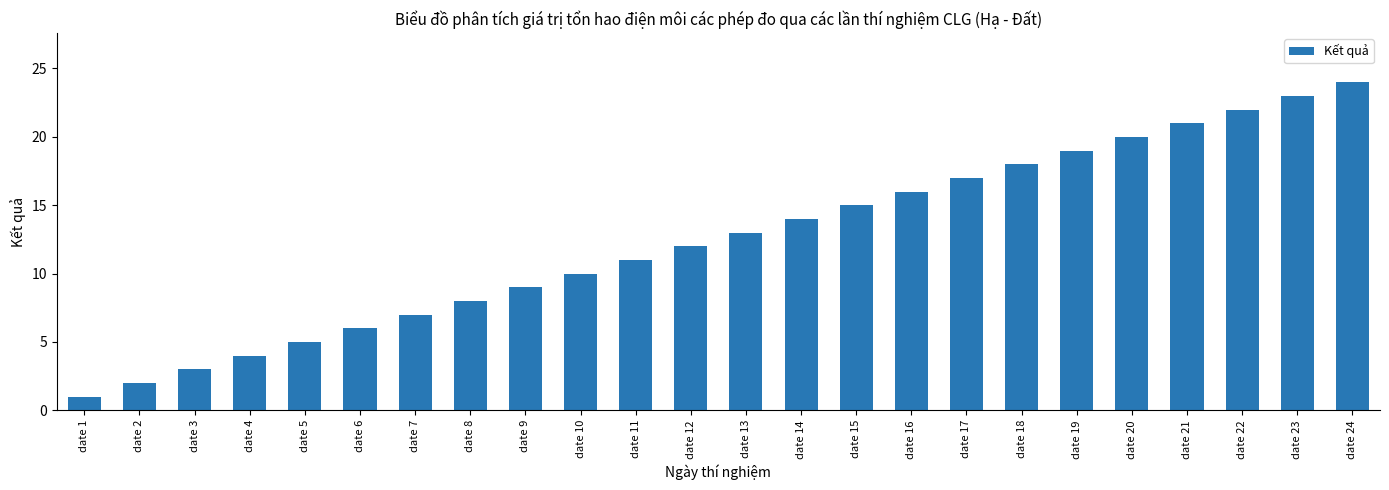

Rank the categories by value from lowest to highest.

date 1, date 2, date 3, date 4, date 5, date 6, date 7, date 8, date 9, date 10, date 11, date 12, date 13, date 14, date 15, date 16, date 17, date 18, date 19, date 20, date 21, date 22, date 23, date 24